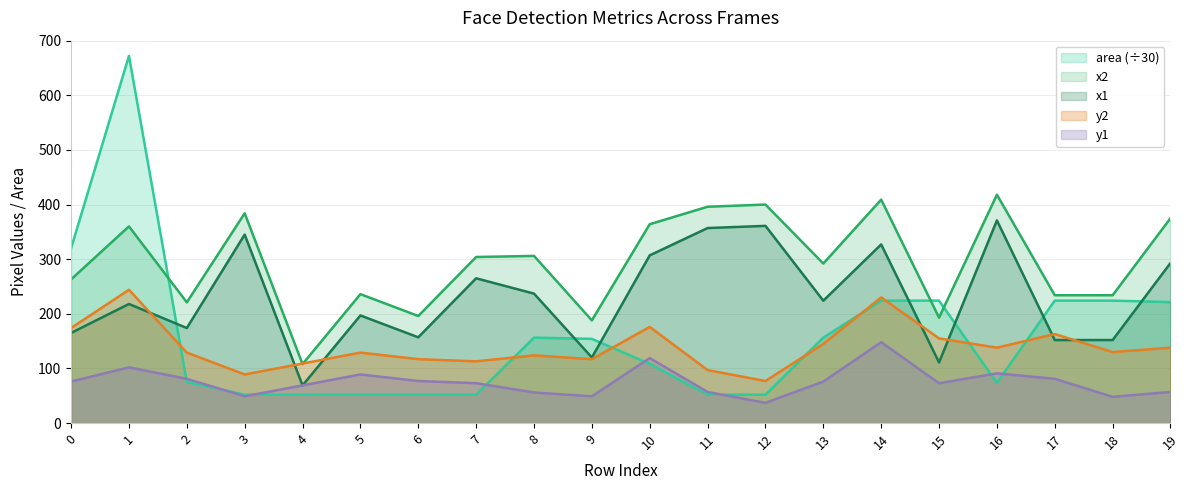

Which series has the largest range (max minus min)?

area (÷30)